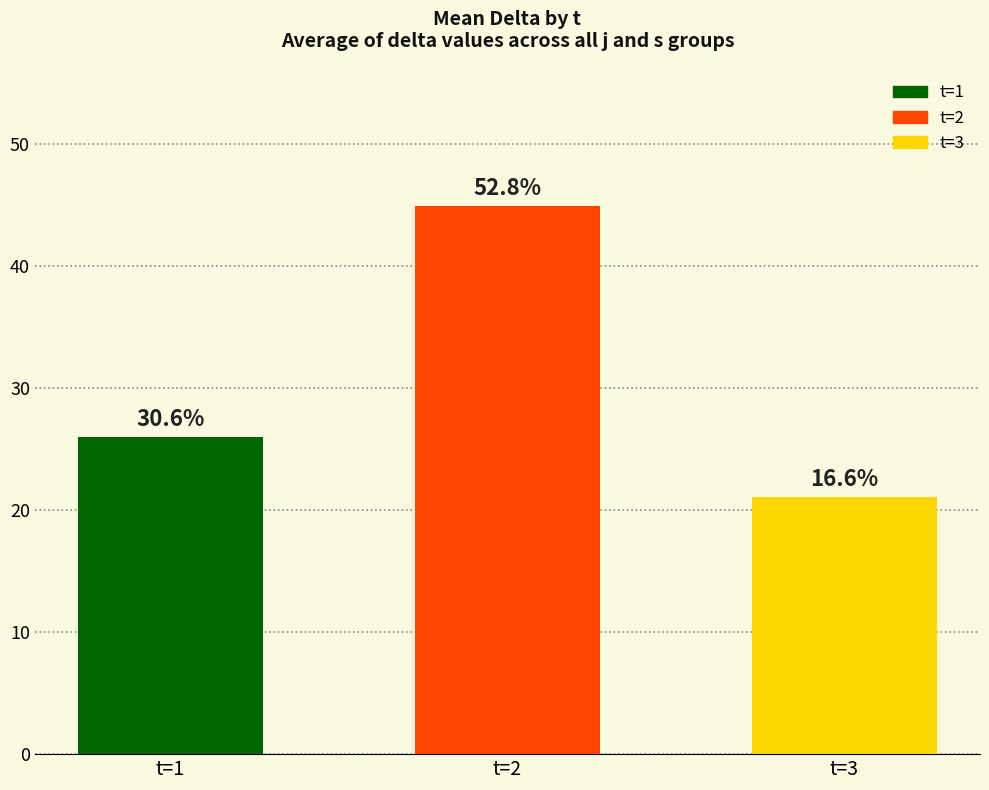

At which label does the data first exceed 26?

t=2